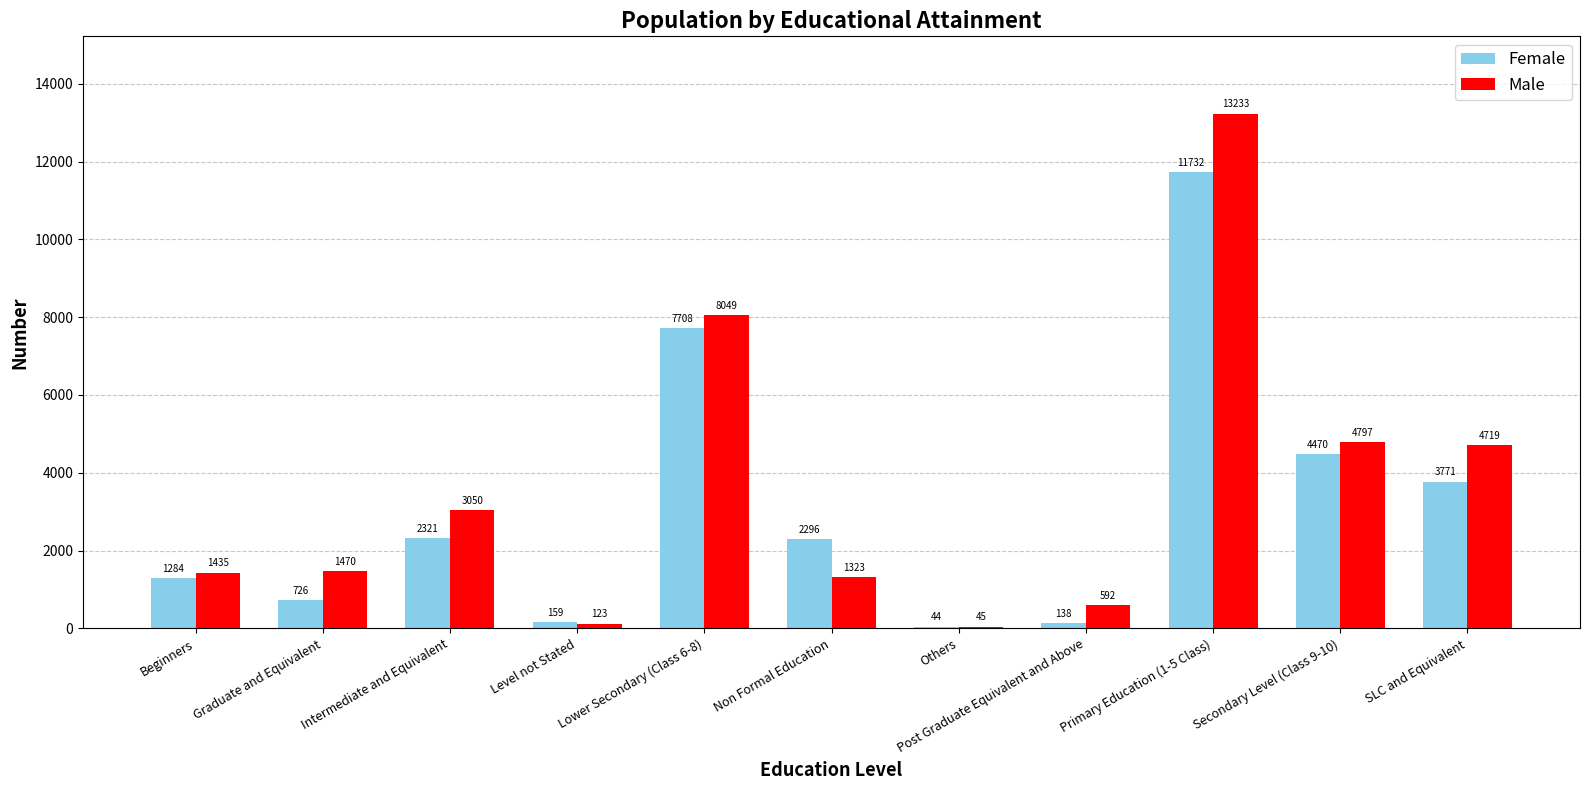

What is the spread (max minus min) of values at SLC and Equivalent?

948